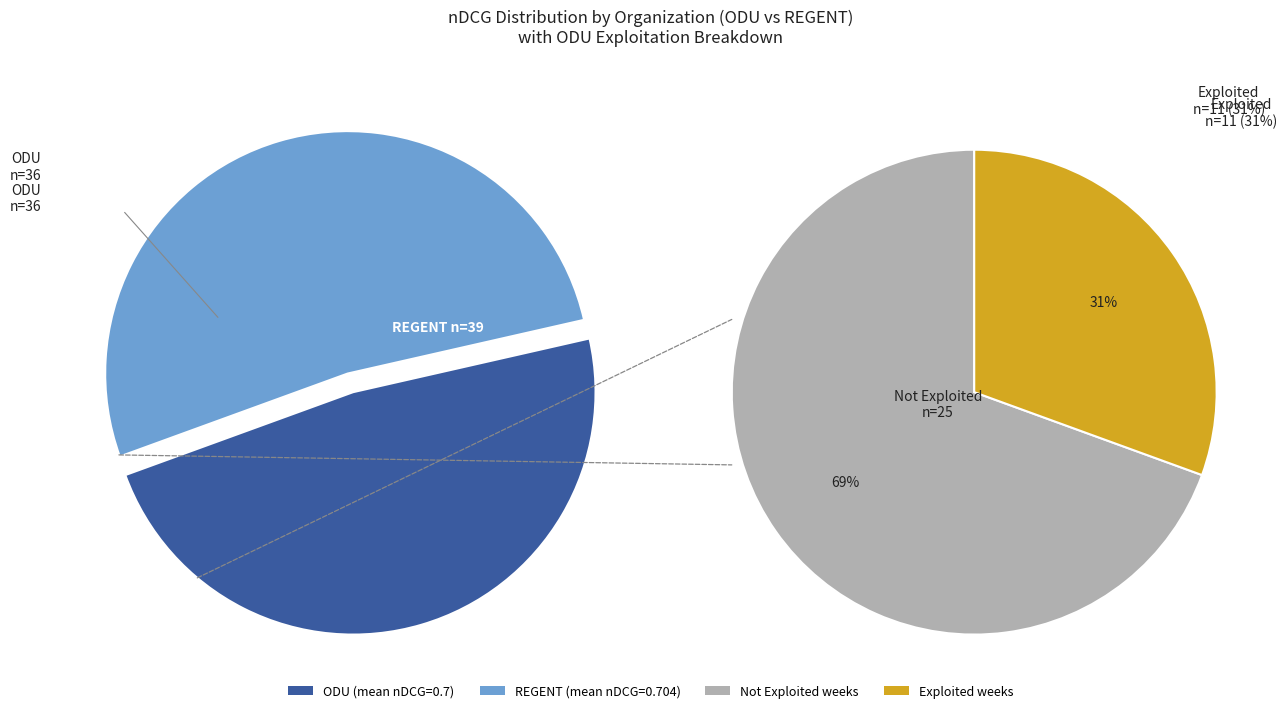

Between ODU and REGENT, which is larger?

REGENT